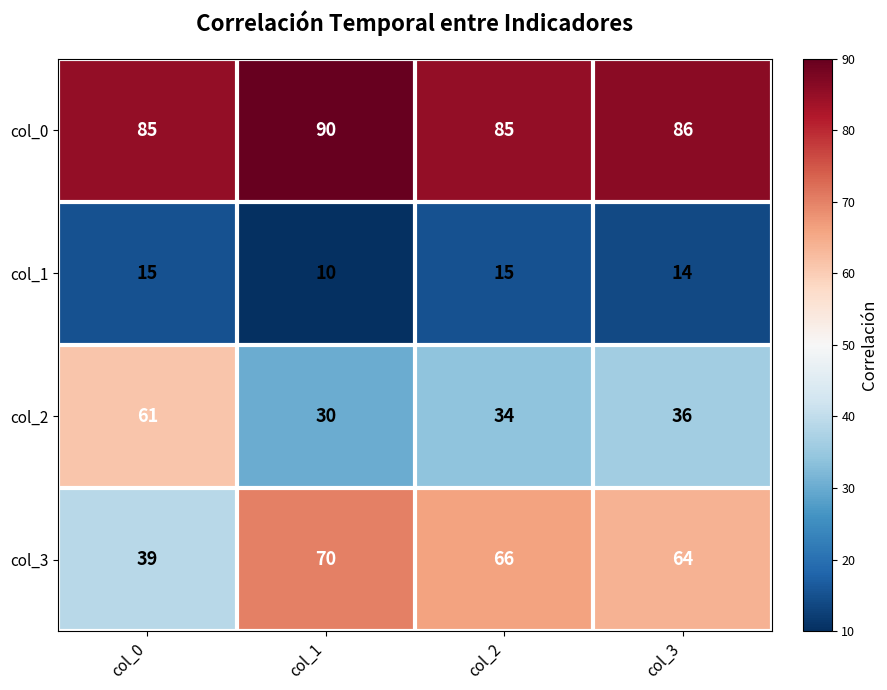

What is the sum of all col_3 values?

239